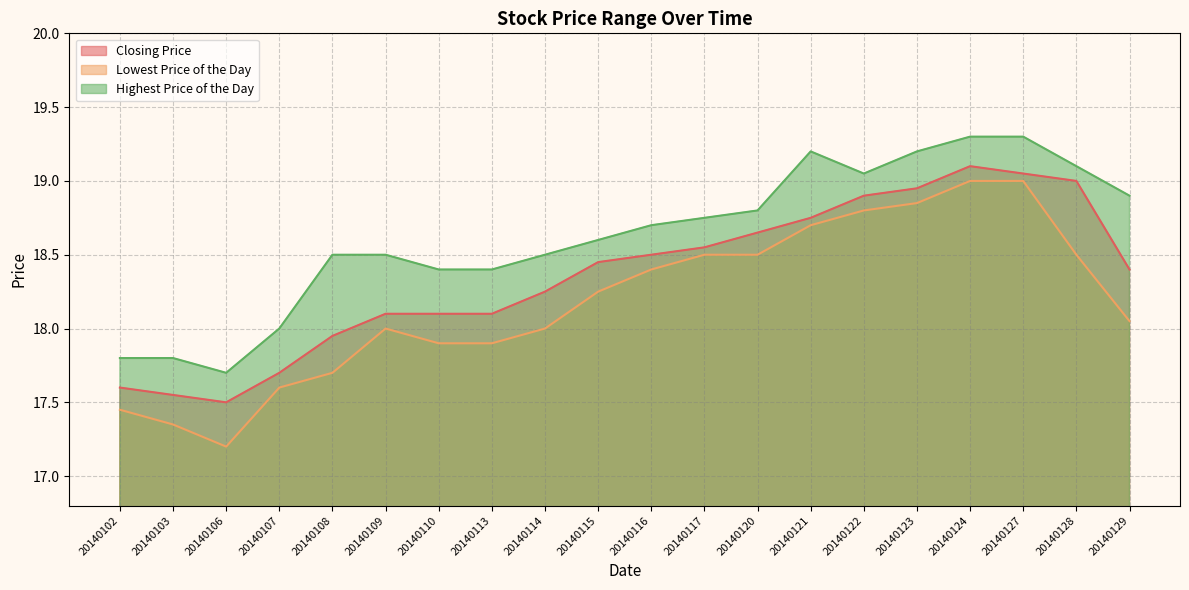

What is the total value across all series at 20140106?

52.4